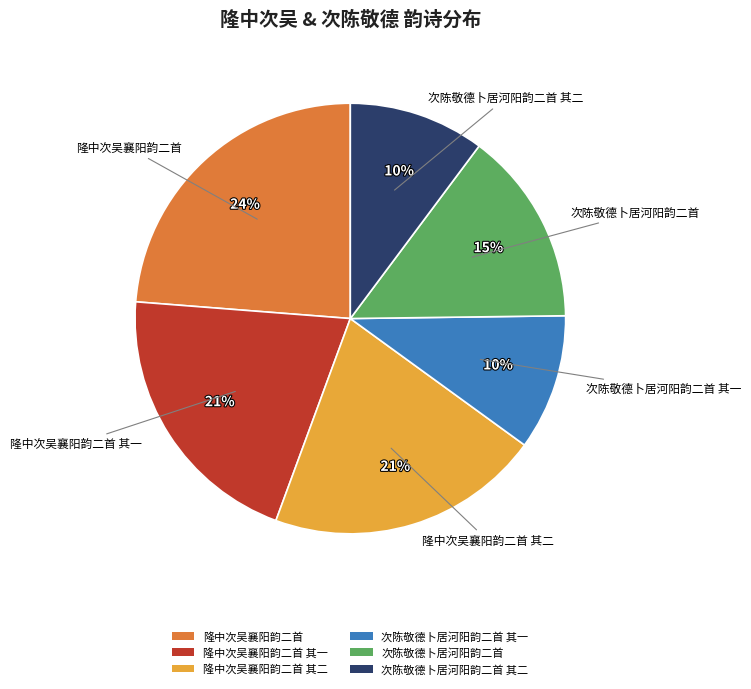

The 隆中次吴襄阳韵二首 slice represents 36% of the pie. True or false?

False